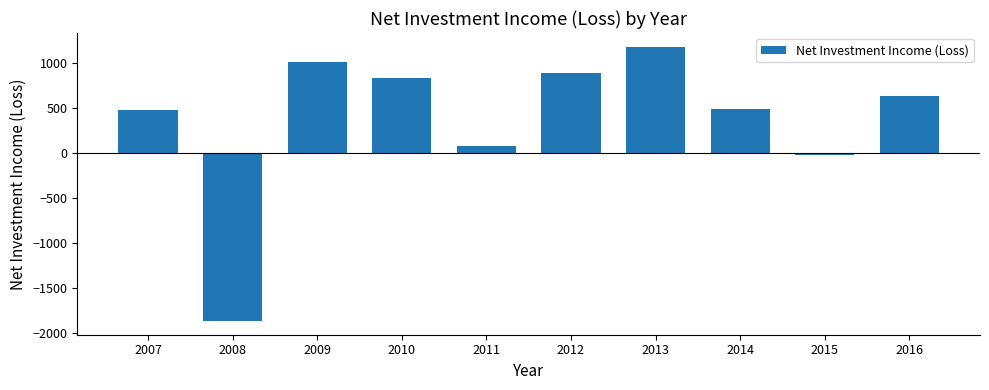

At which label is the value closest to -344?

2015